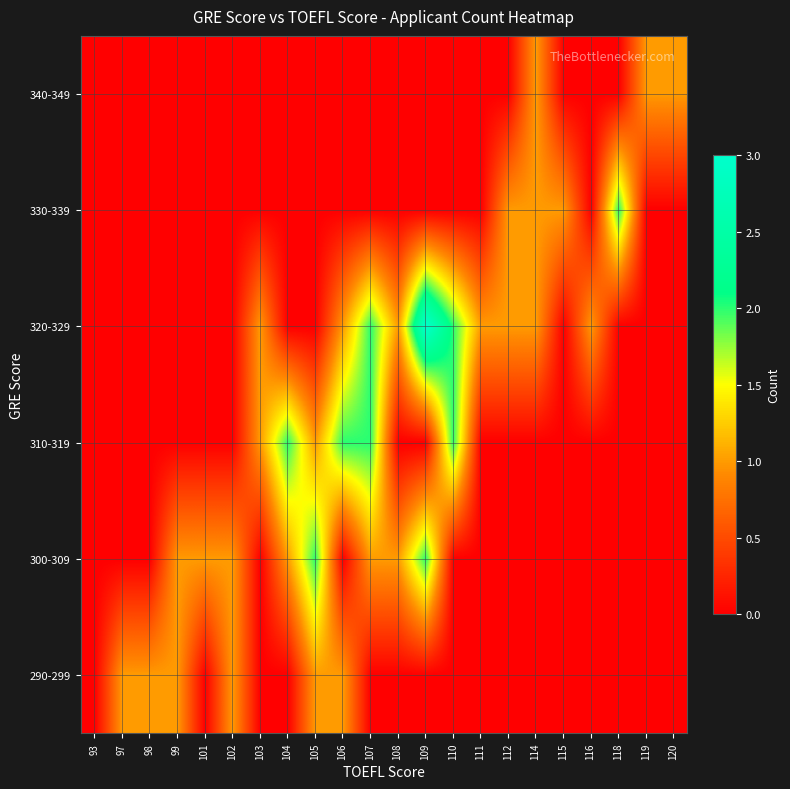

Reading right to left, what are all the values shown in this chart?

290-299: 120=0	119=0	118=0	116=0	115=0	114=0	112=0	111=0	110=0	109=0	108=0	107=0	106=1	105=1	104=0	103=0	102=1	101=0	99=1	98=1	97=1	93=0
300-309: 120=0	119=0	118=0	116=0	115=0	114=0	112=0	111=0	110=0	109=2	108=1	107=1	106=0	105=2	104=1	103=0	102=1	101=1	99=1	98=0	97=0	93=0
310-319: 120=0	119=0	118=0	116=0	115=0	114=0	112=0	111=0	110=2	109=0	108=0	107=2	106=2	105=1	104=2	103=1	102=0	101=0	99=0	98=0	97=0	93=0
320-329: 120=0	119=0	118=0	116=1	115=0	114=1	112=1	111=1	110=2	109=3	108=1	107=2	106=1	105=0	104=0	103=1	102=0	101=0	99=0	98=0	97=0	93=0
330-339: 120=0	119=0	118=2	116=0	115=1	114=1	112=1	111=0	110=0	109=0	108=0	107=0	106=0	105=0	104=0	103=0	102=0	101=0	99=0	98=0	97=0	93=0
340-349: 120=1	119=1	118=0	116=0	115=0	114=1	112=0	111=0	110=0	109=0	108=0	107=0	106=0	105=0	104=0	103=0	102=0	101=0	99=0	98=0	97=0	93=0